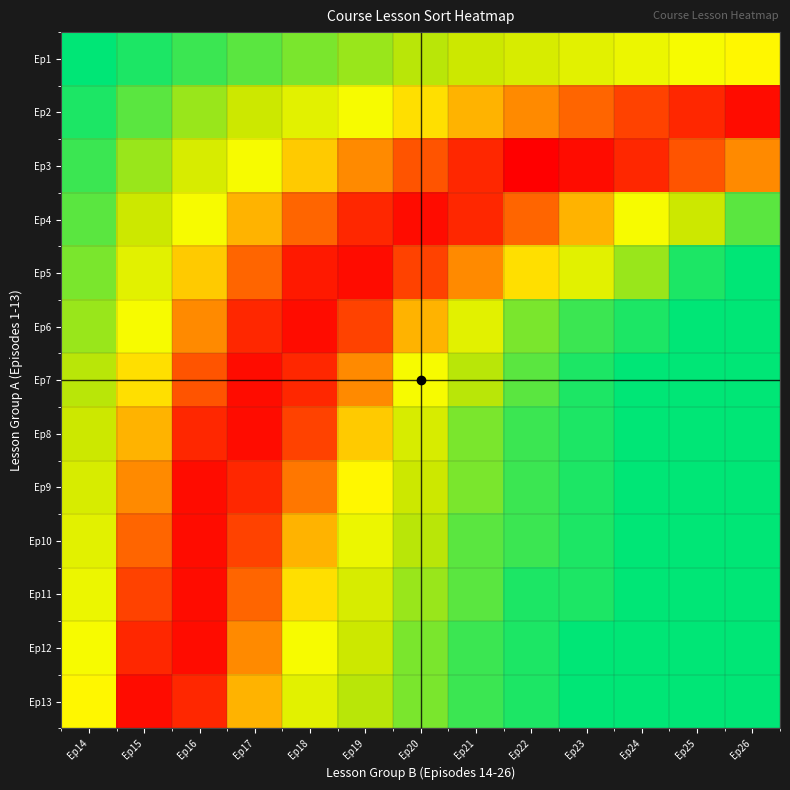

List the series in order of their peak value, highest first.

Ep3, Ep2, Ep4, Ep5, Ep6, Ep7, Ep8, Ep9, Ep10, Ep11, Ep12, Ep13, Ep1